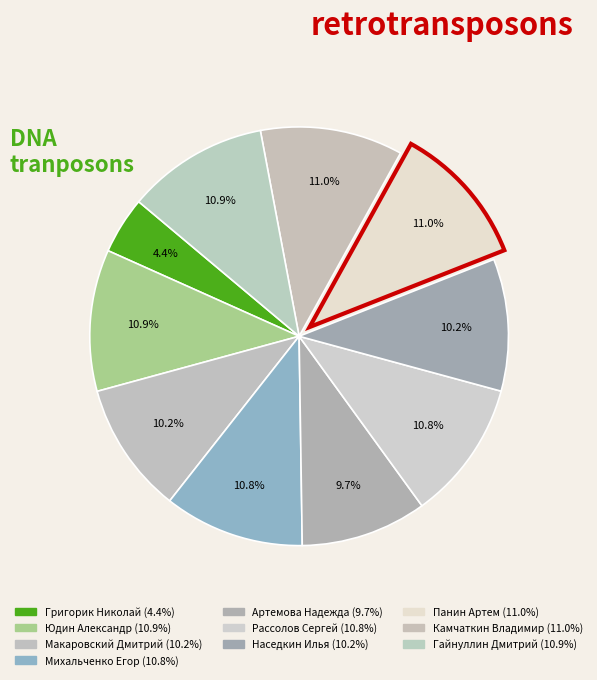

True or false: Наседкин Илья accounts for 10% of the total.

True